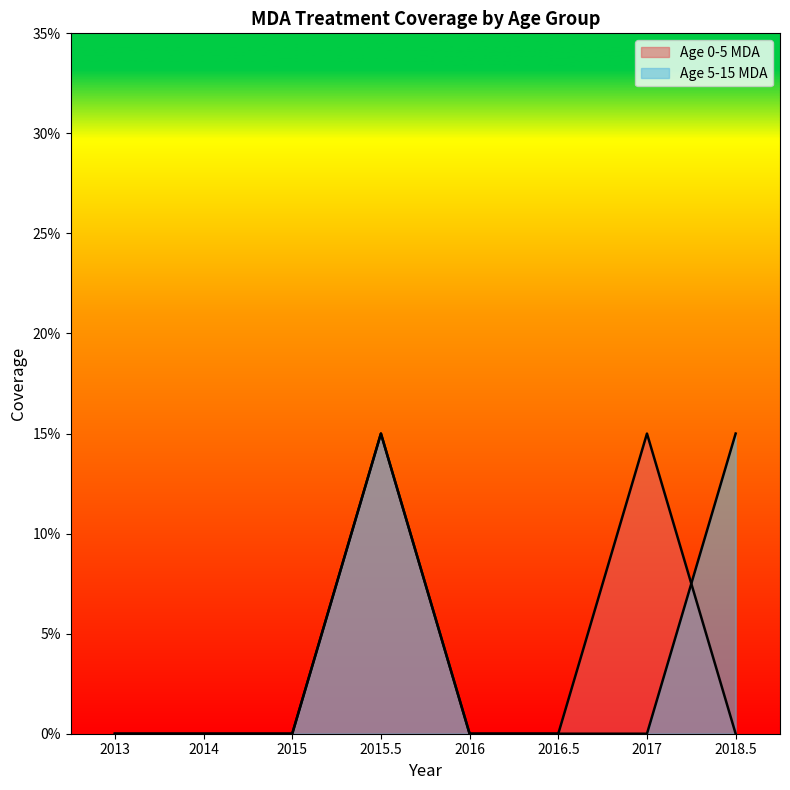

At which category does Age 0-5 MDA reach its first local peak?

2015.5